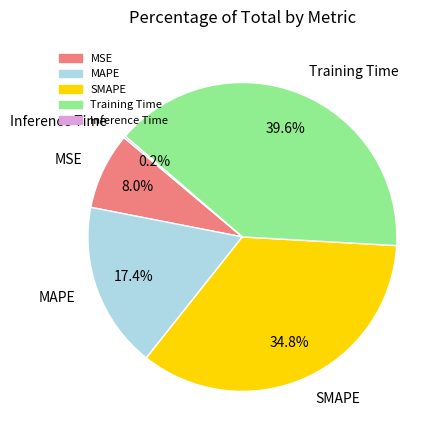

True or false: MAPE accounts for 28% of the total.

False